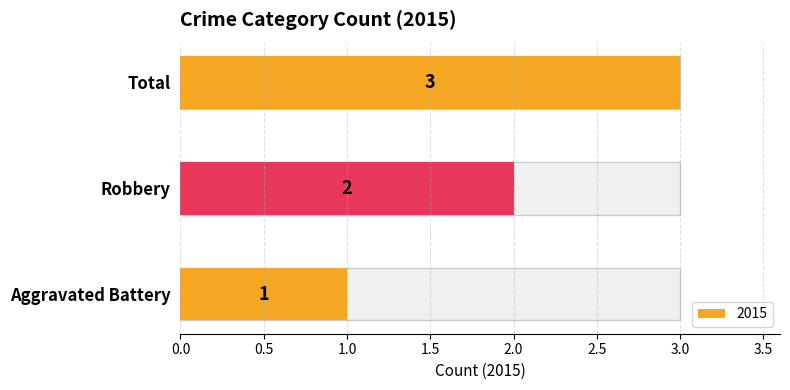

How many values are below 2?

1